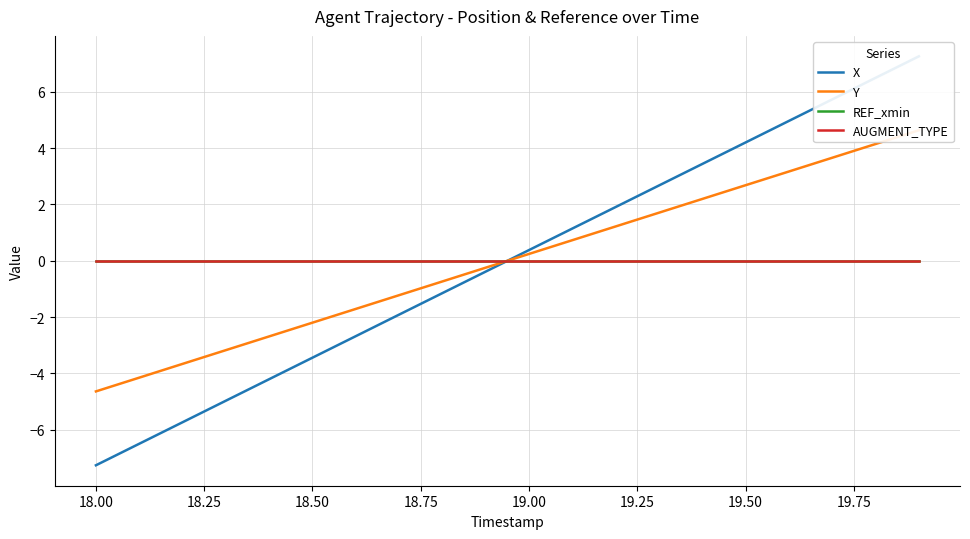

True or false: X and REF_xmin intersect in this chart.

True